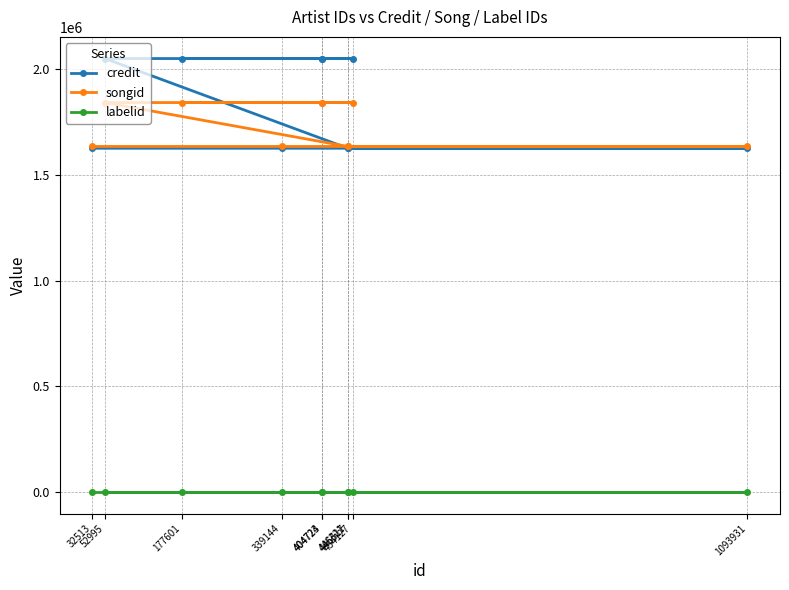

Rank the series by their maximum value, from highest to lowest.

credit, songid, labelid